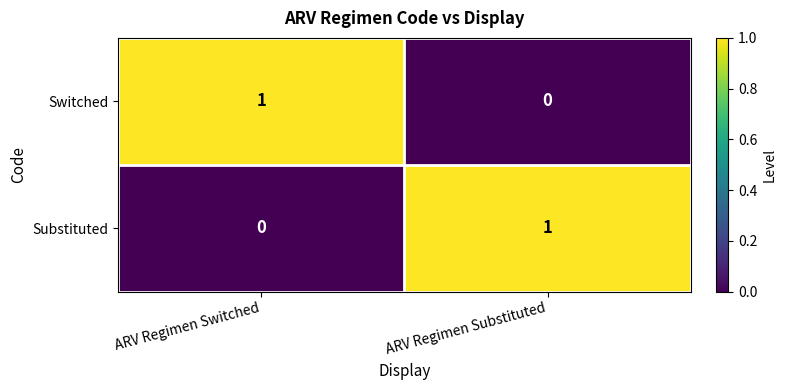

List the labels in order of Substituted value, smallest first.

ARV Regimen Switched, ARV Regimen Substituted